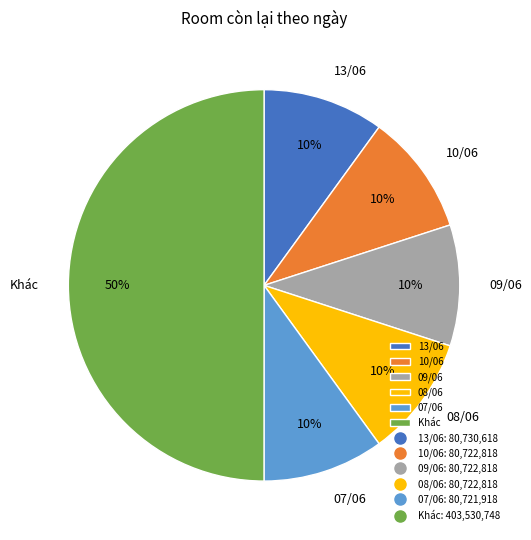

The 13/06 slice represents 10% of the pie. True or false?

True